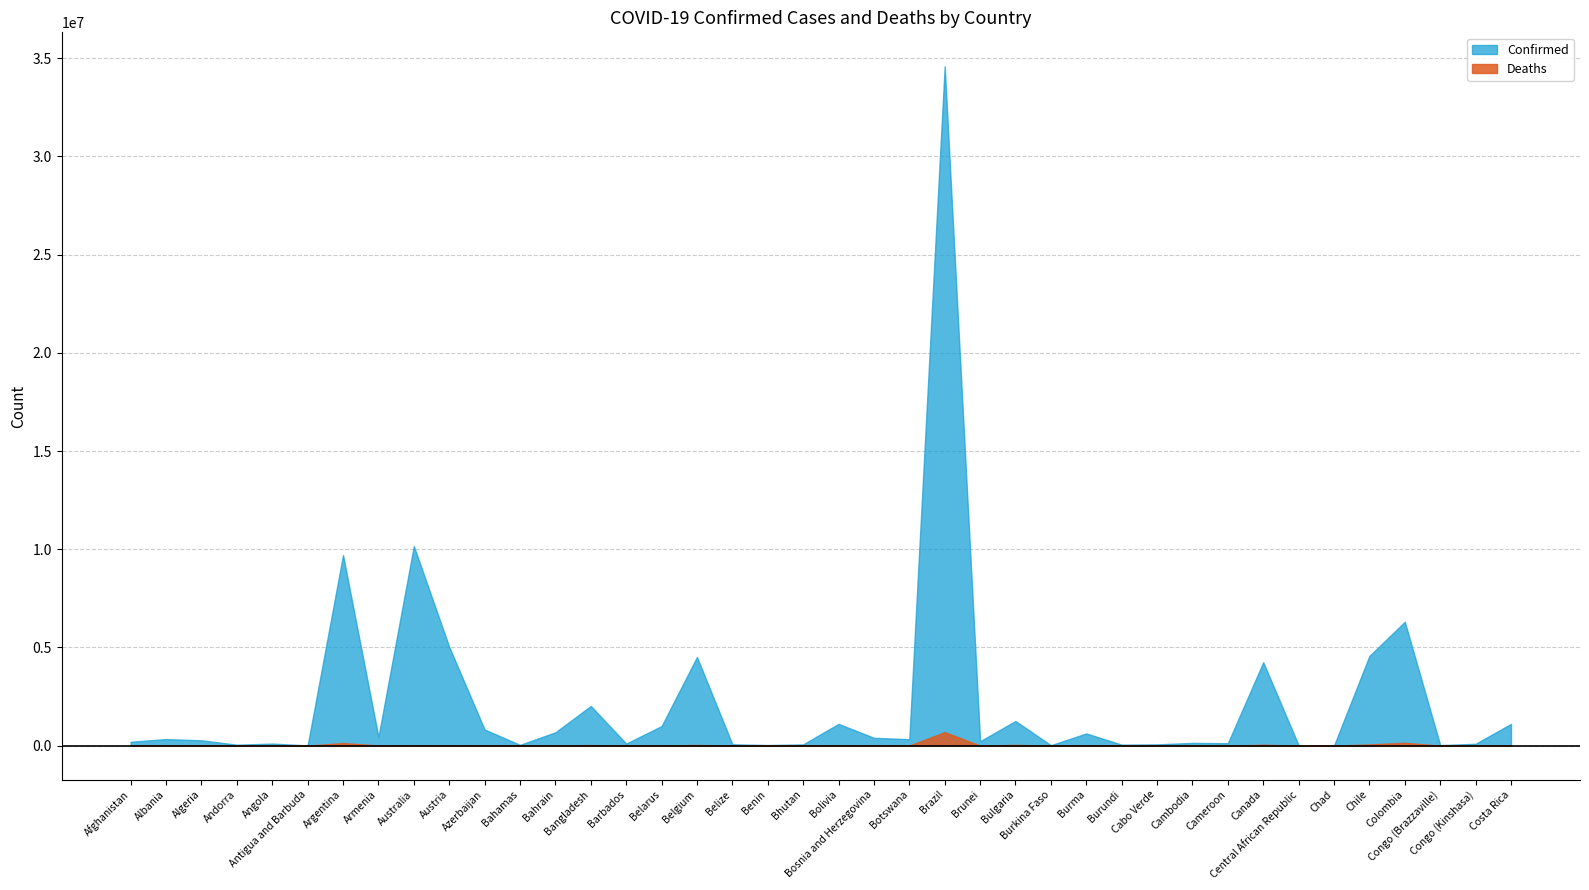

Reading right to left, what are all the values shown in this chart?

Confirmed: 1105792	92809	24837	6305562	4568495	7560	14904	4245666	121652	137771	62354	49957	619167	21128	1252615	224610	34592163	326127	397822	1107201	61730	27638	68704	4511590	994037	102230	2018215	676451	37203	819588	5027739	10161241	441444	9703938	9008	103131	46147	270612	331601	197434
Deaths: 8913	1441	386	141746	60822	193	113	45012	1935	3056	410	38	19448	387	37682	225	685424	2787	16108	22228	21	163	680	32625	7118	559	29340	1520	833	9886	20677	14783	8679	129855	145	1917	155	6879	3588	7796